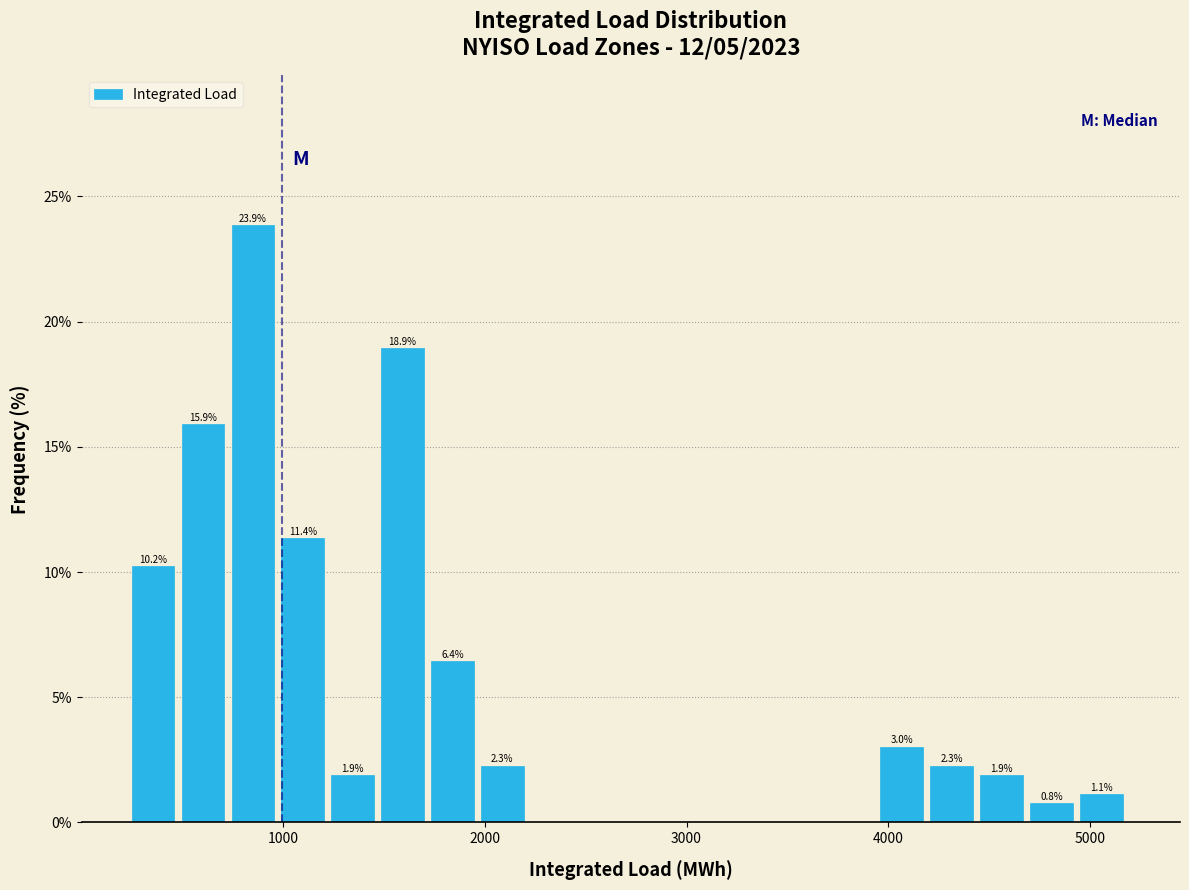

Read against the x-axis, roughly where is the centre of the tallest bar?

800